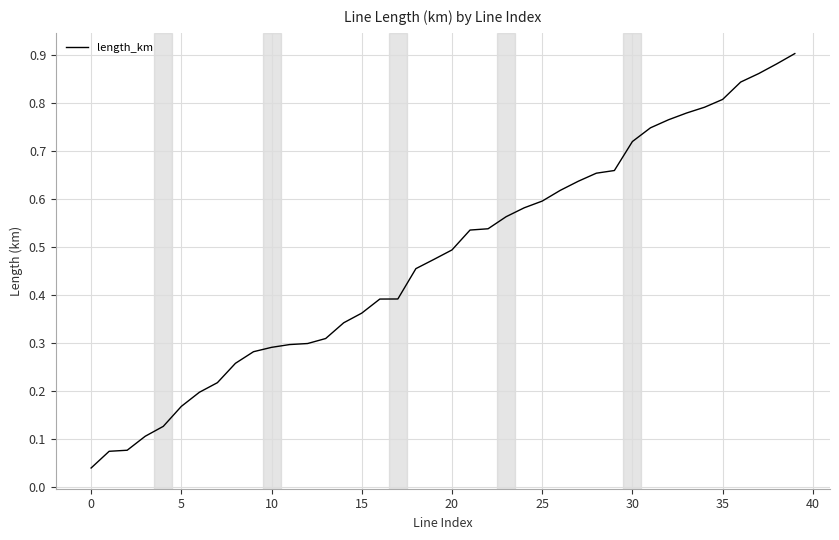

What is the label of the 16th point from the left?

15